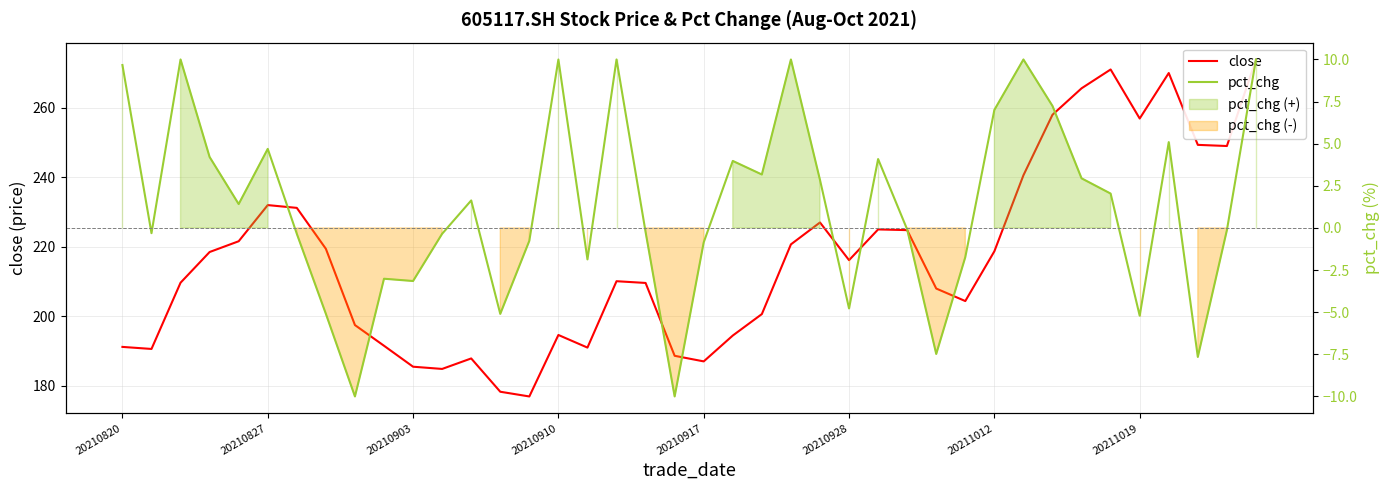

What is the value of the pct_chg point at the 10th from the left?

-3.0